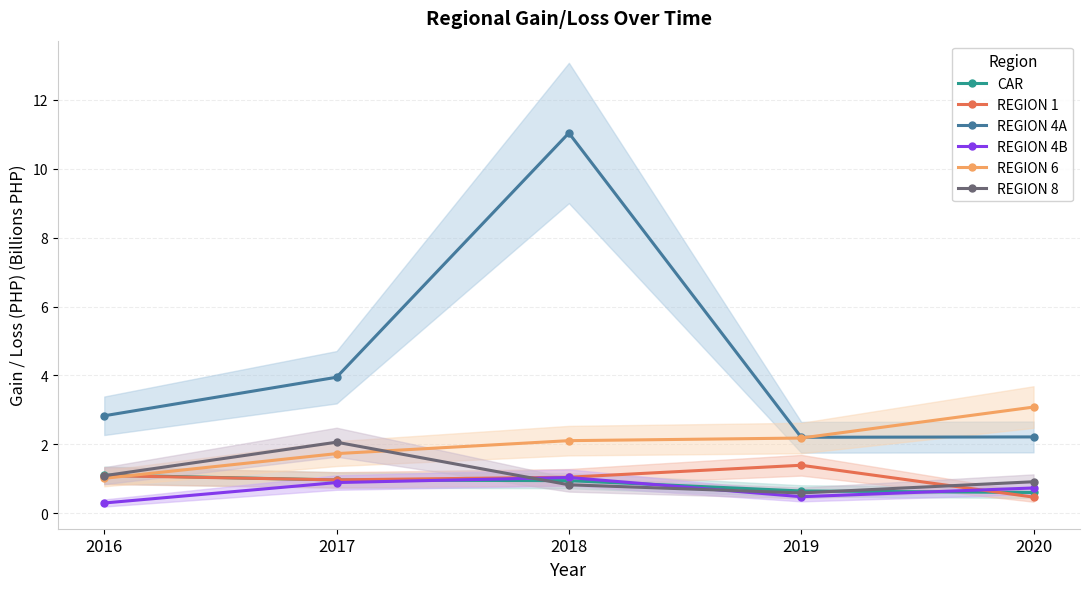

What are all the series names shown in the legend?

CAR, REGION 1, REGION 4A, REGION 4B, REGION 6, REGION 8